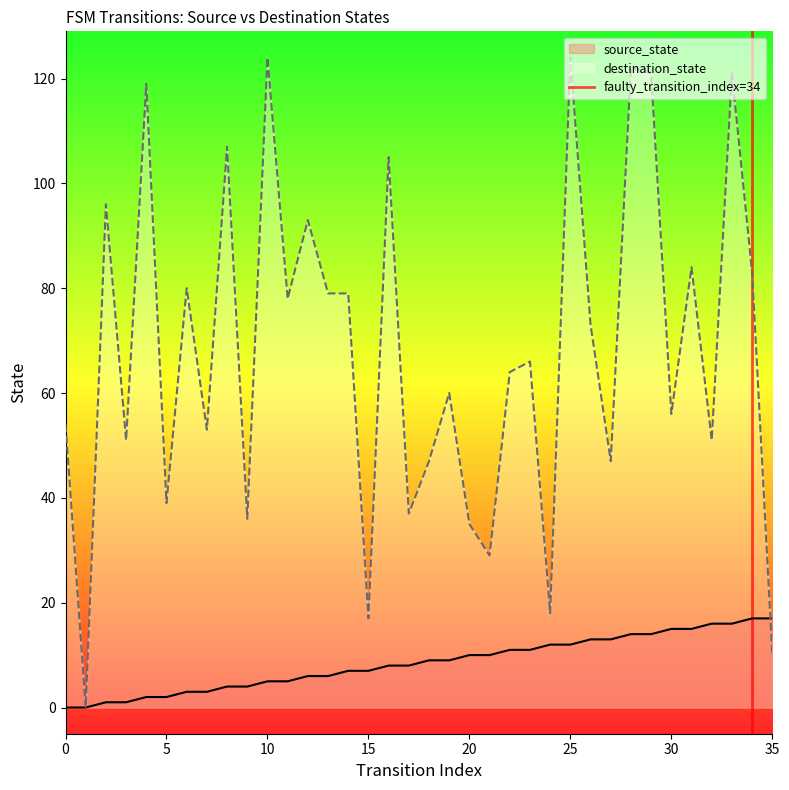

The source_state series shows 7 at 15. True or false?

True